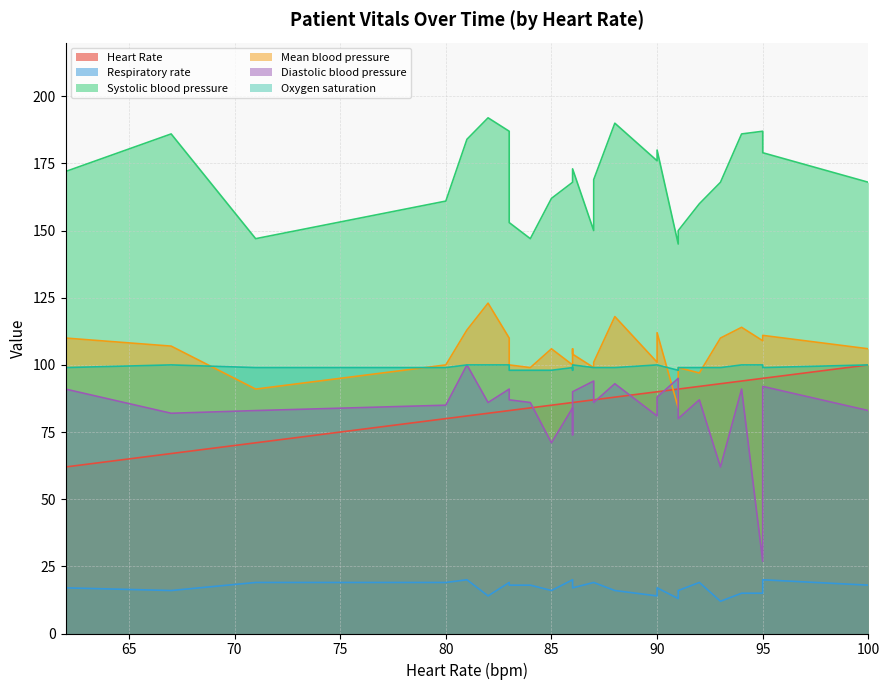

Which label corresponds to the smallest value in the chart?

93.0